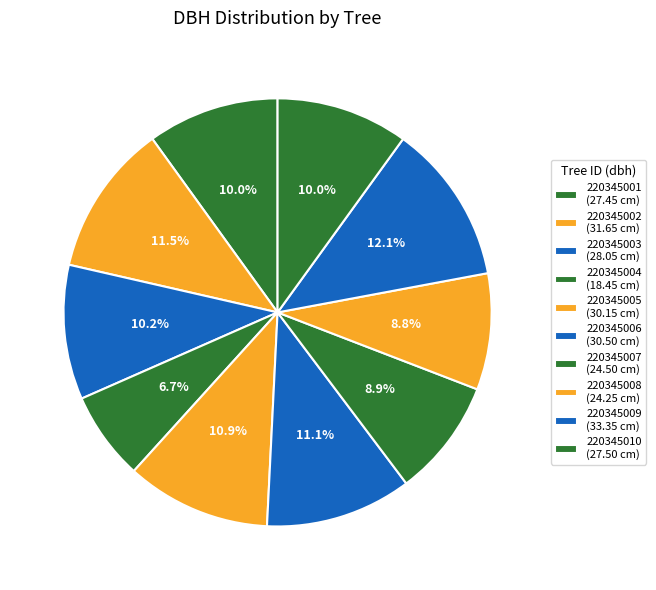

To the nearest percent, what is the difference between the 220345006 and 220345003 slice percentages?

1%